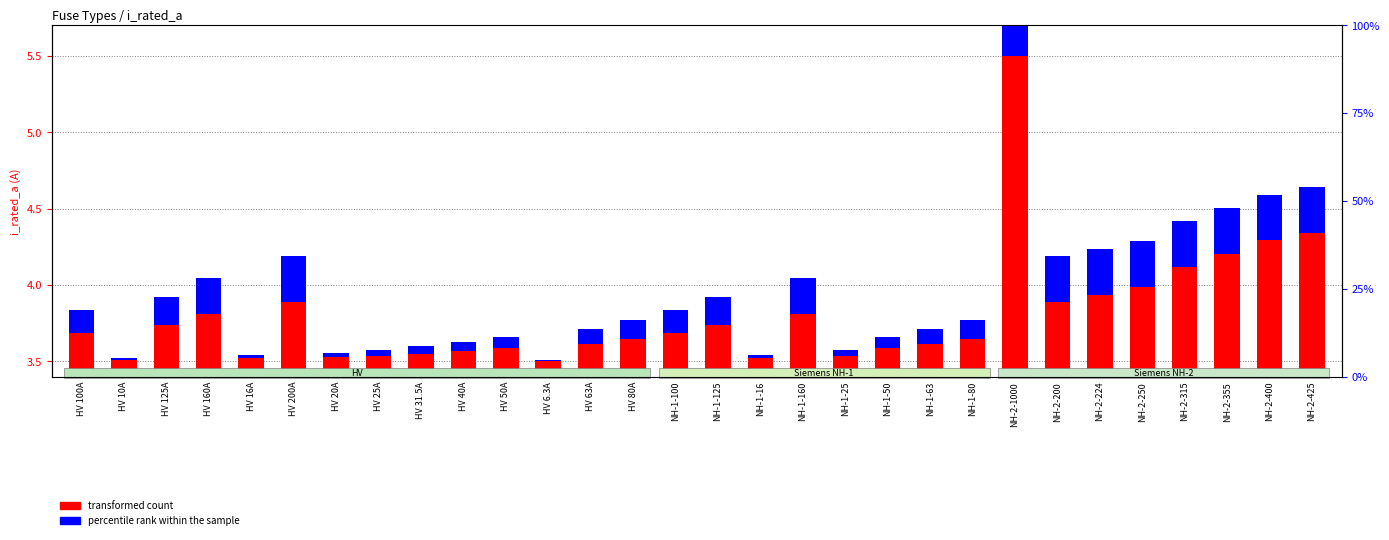

How many bars are there in each group?

2